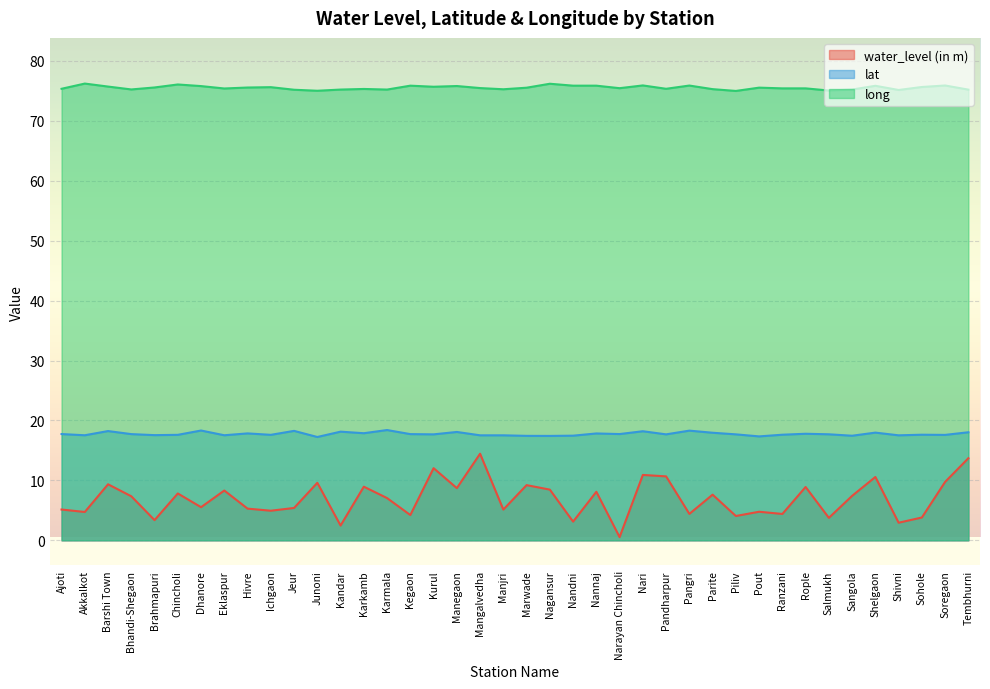

How many values in the long series exceed 75?

38